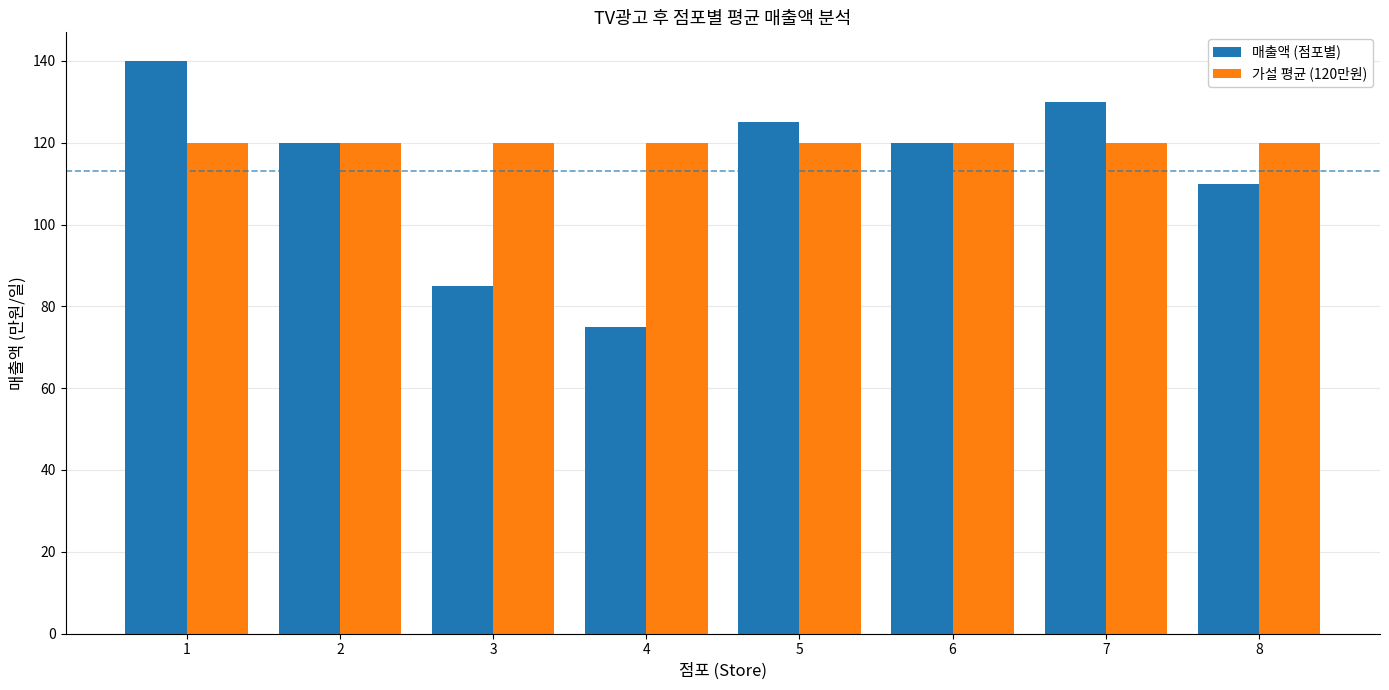

Reading left to right, list all the values displayed in this chart.

매출액 (점포별): 140	120	85	75	125	120	130	110
가설 평균 (120만원): 120	120	120	120	120	120	120	120